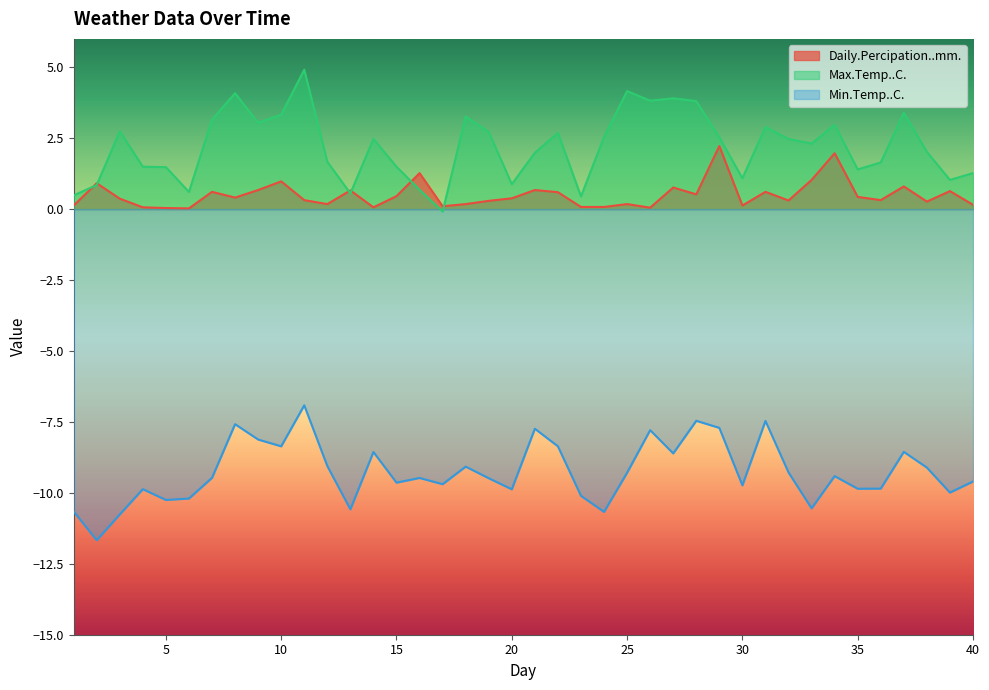

Does the chart have visible grid lines?

No